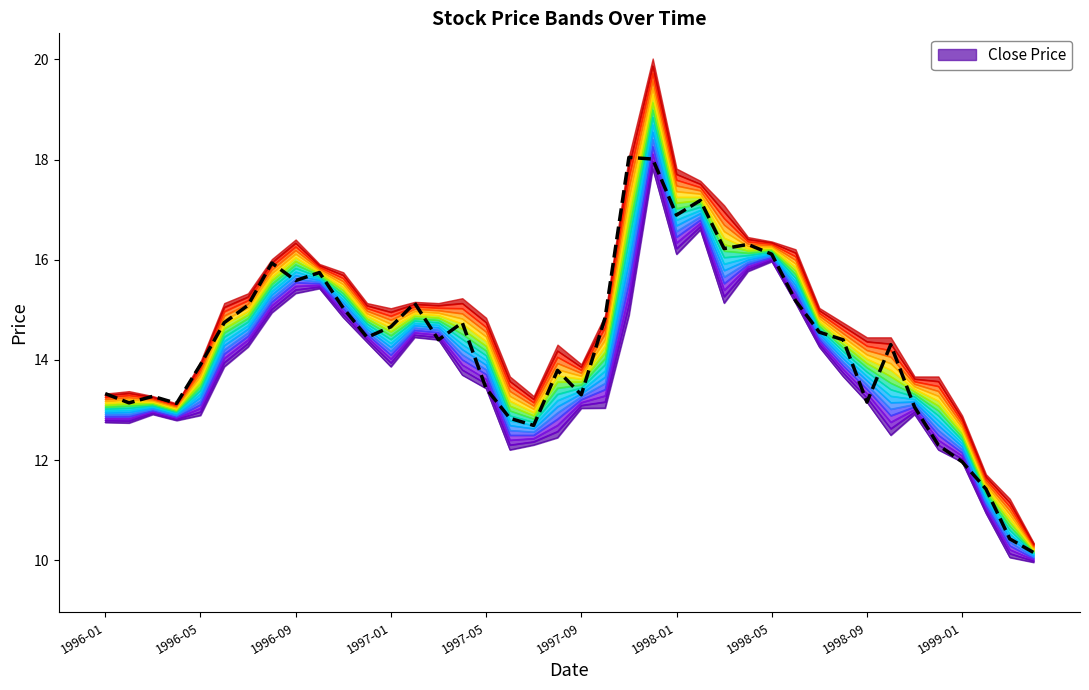

True or false: the data has more than 2 interior local peaks.

True